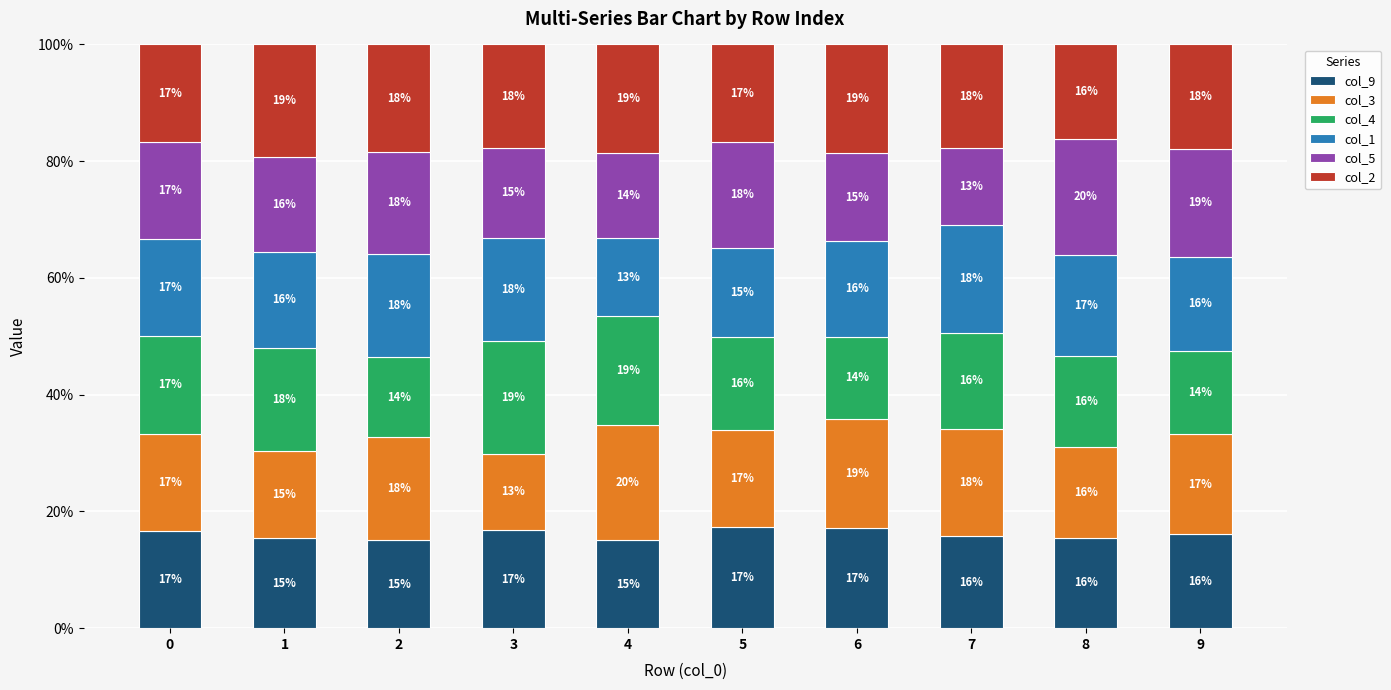

What are all the series names shown in the legend?

col_9, col_3, col_4, col_1, col_5, col_2